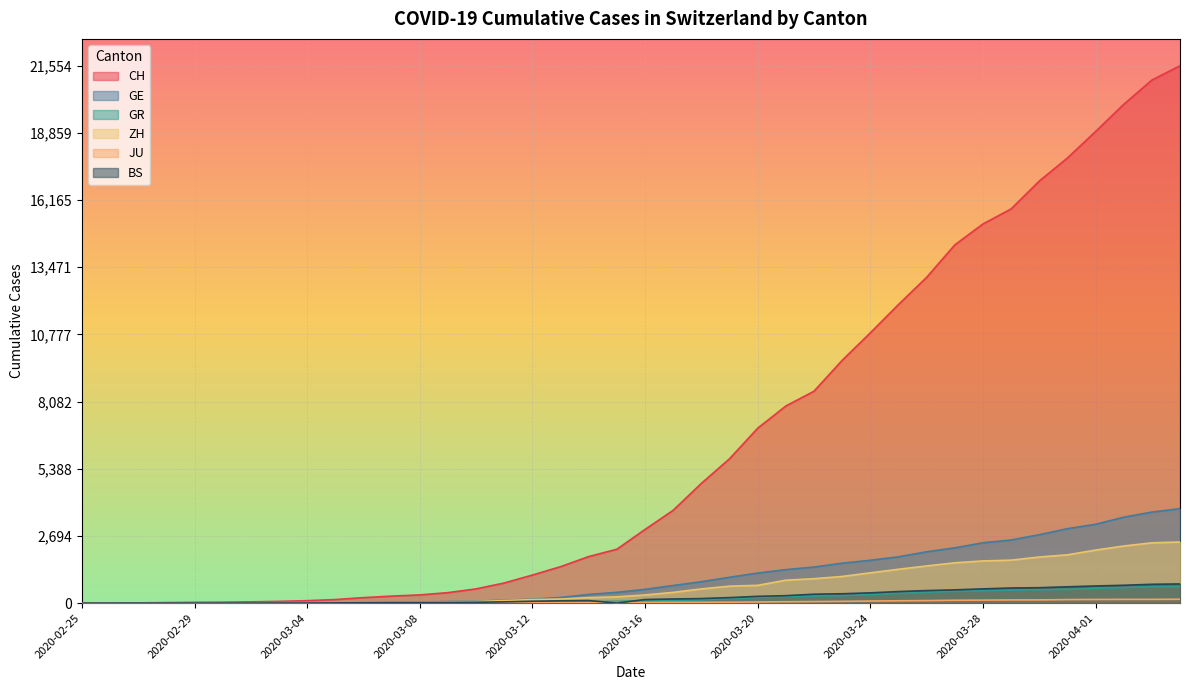

At which category is the sum across all series the highest?

2020-04-04